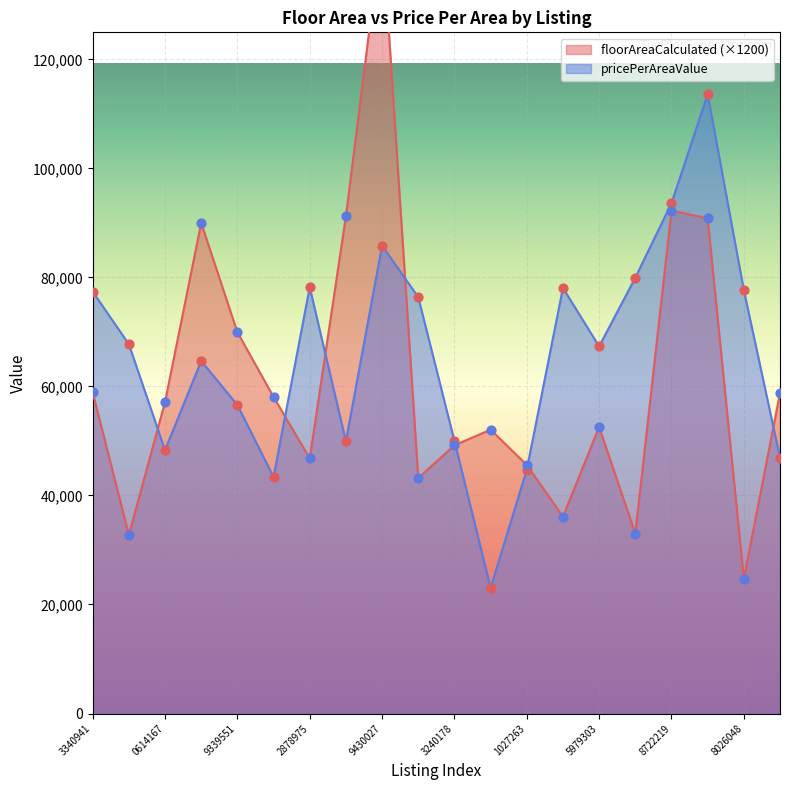

What is the maximum value for pricePerAreaValue?

113606